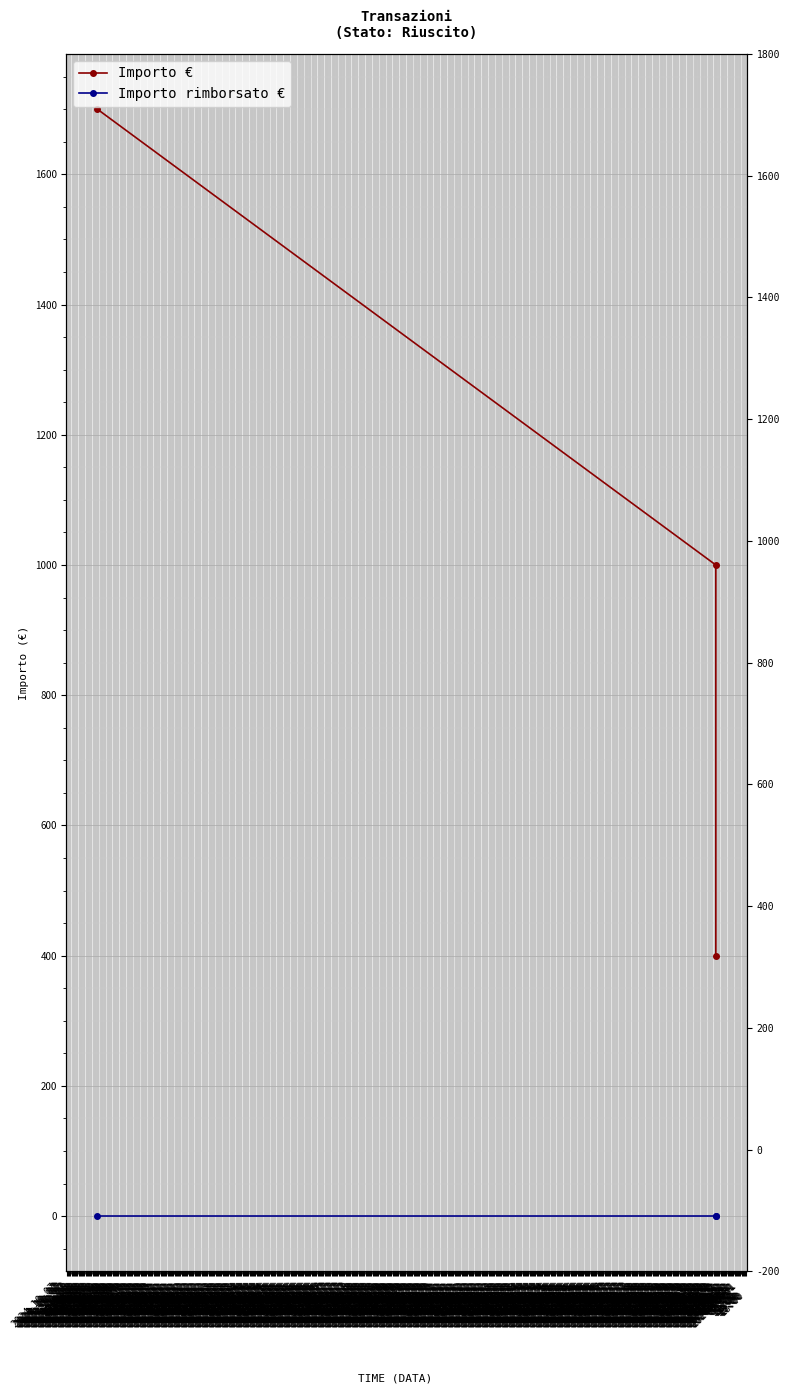

At how many categories does at least one series exceed 170?

3